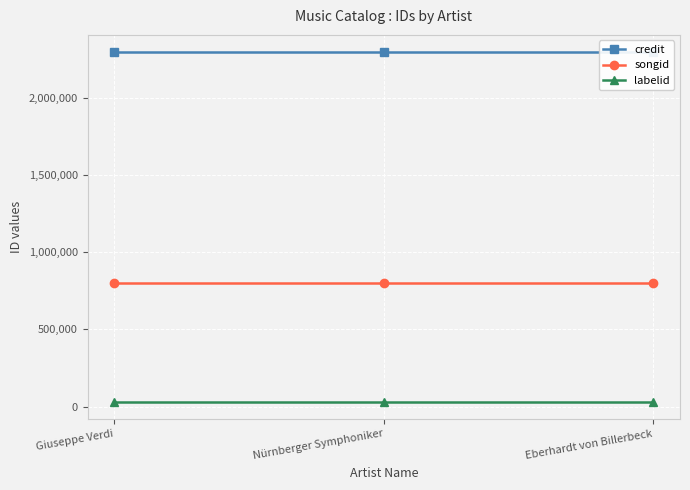

Which category has the highest value in the songid series?

Giuseppe Verdi